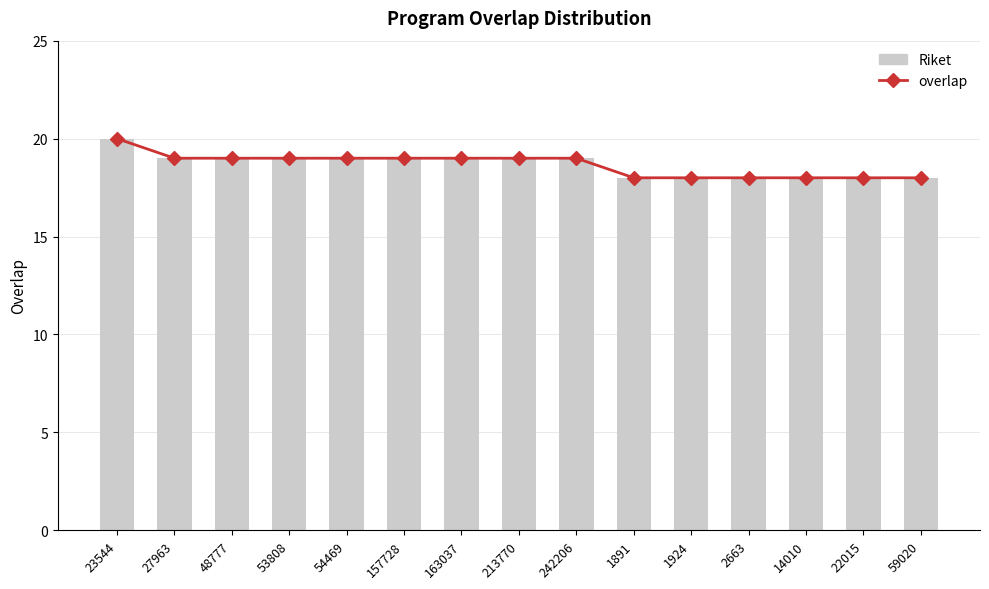

Reading right to left, transcribe all the data shown in this chart.

overlap: 18	18	18	18	18	18	19	19	19	19	19	19	19	19	20
Riket: 18	18	18	18	18	18	19	19	19	19	19	19	19	19	20